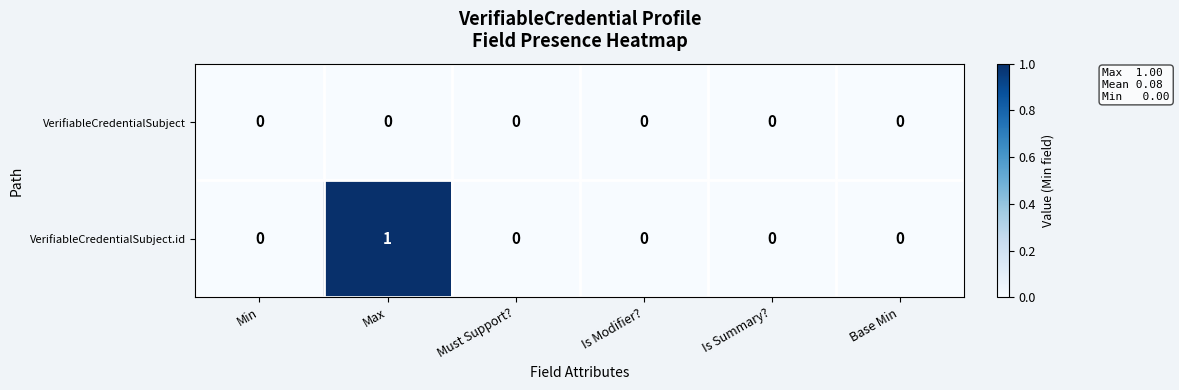

The VerifiableCredentialSubject.id series shows 1 at Must Support?. True or false?

False